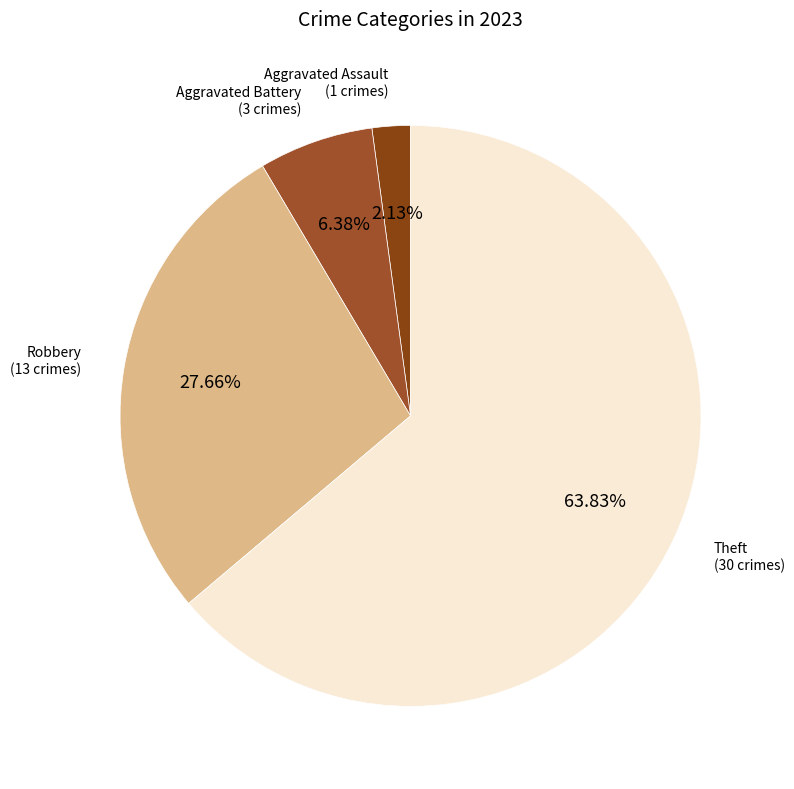

Count the number of slices in the pie.

4